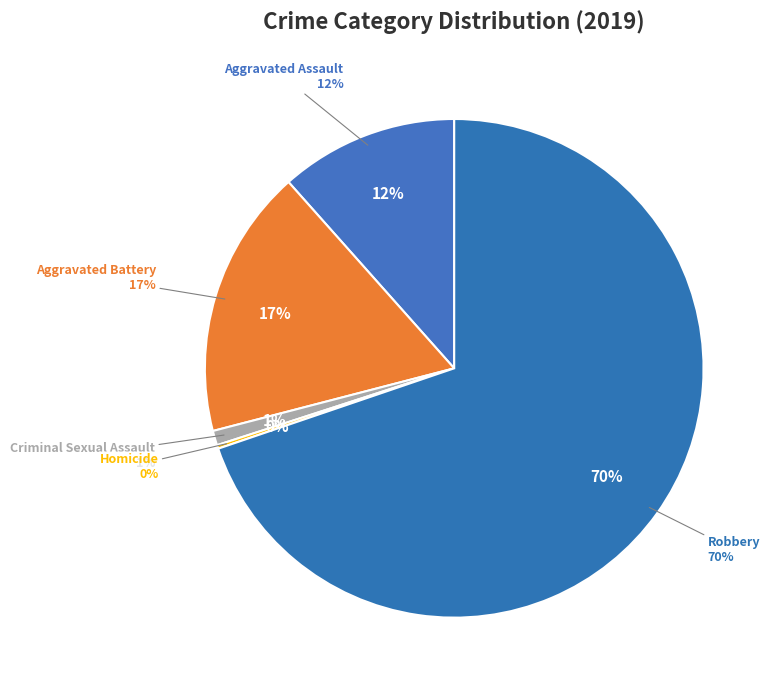

Is the sum of Aggravated Battery and Robbery greater than half?

Yes